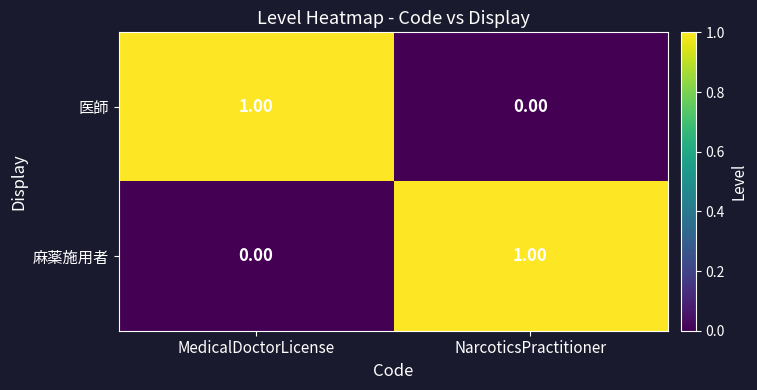

Rank the series at NarcoticsPractitioner from lowest to highest value.

医師, 麻薬施用者